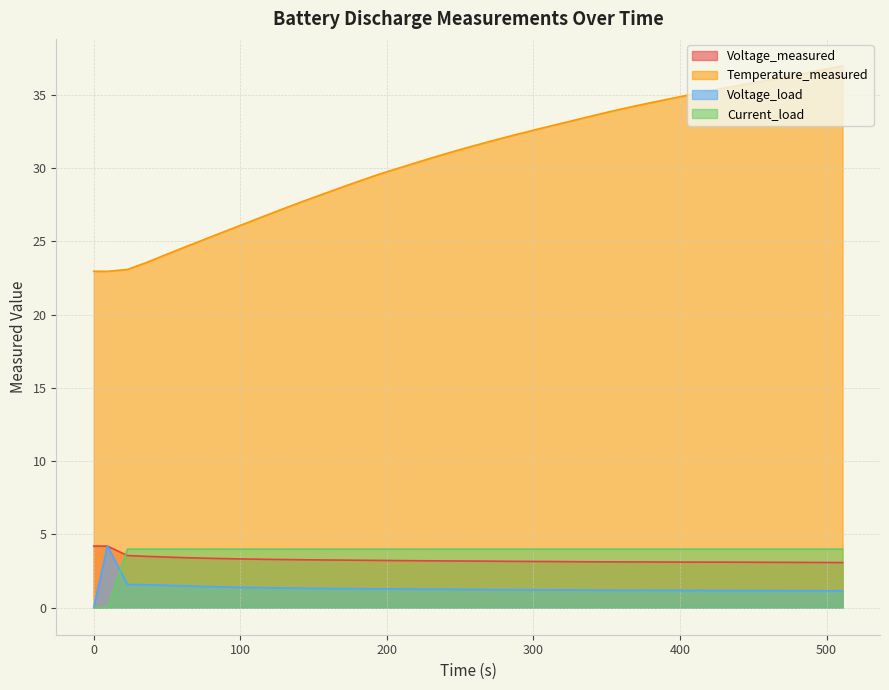

Which has a higher value, 260.5 or 36.047?

36.047